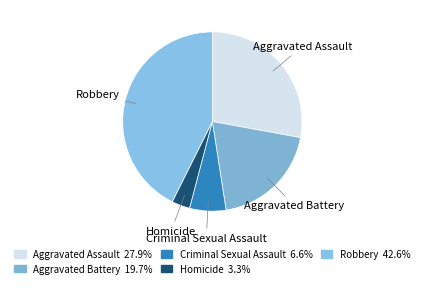

How many segments does this pie chart have?

5